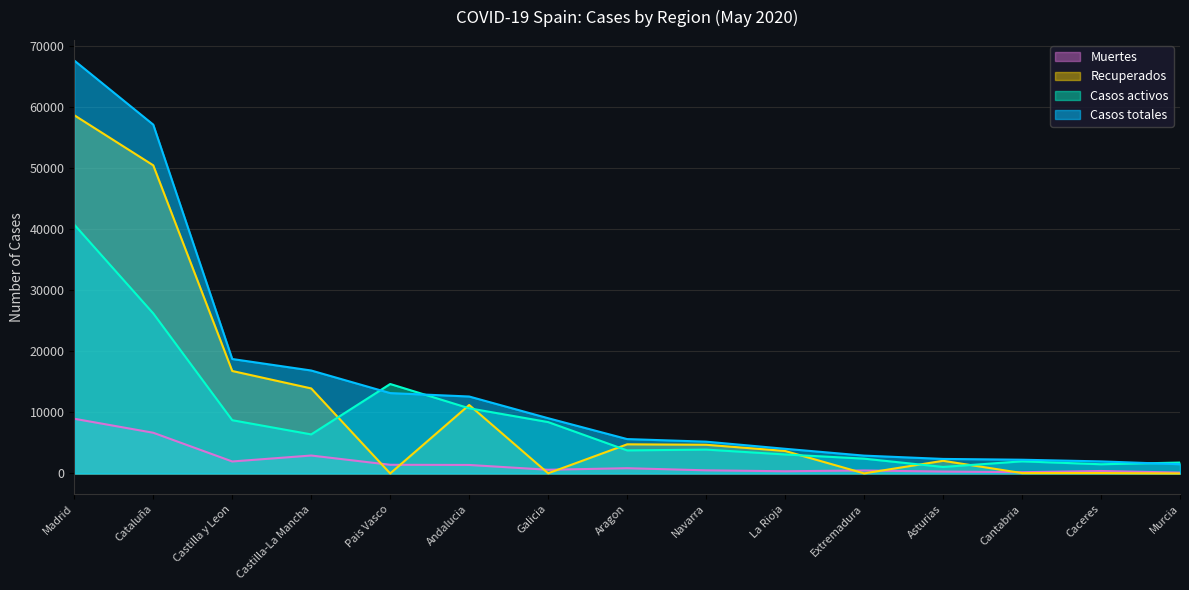

List the series in order of their peak value, lowest first.

Muertes, Casos activos, Recuperados, Casos totales